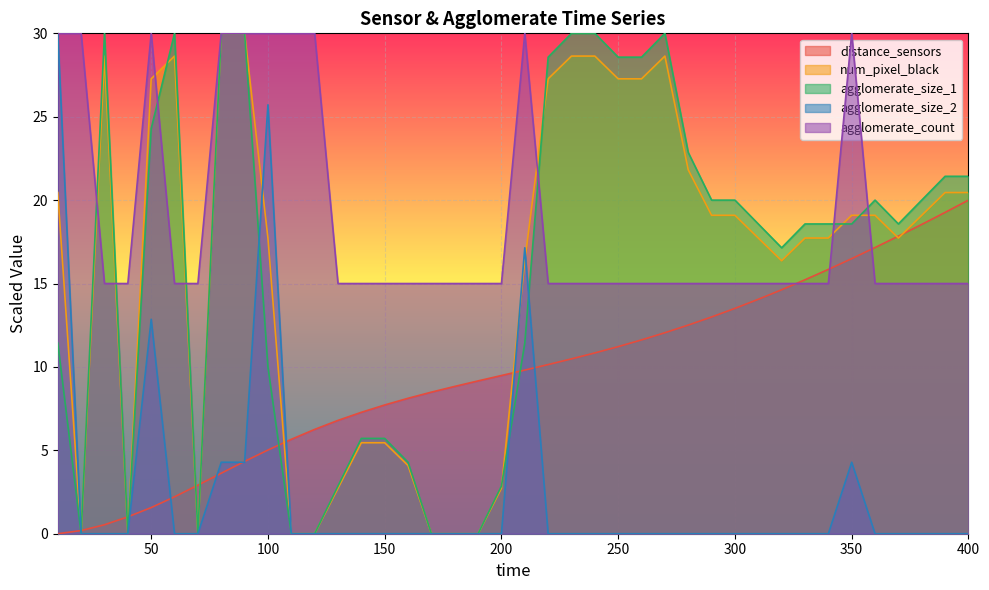

At which label does agglomerate_size_2 reach its peak?

10